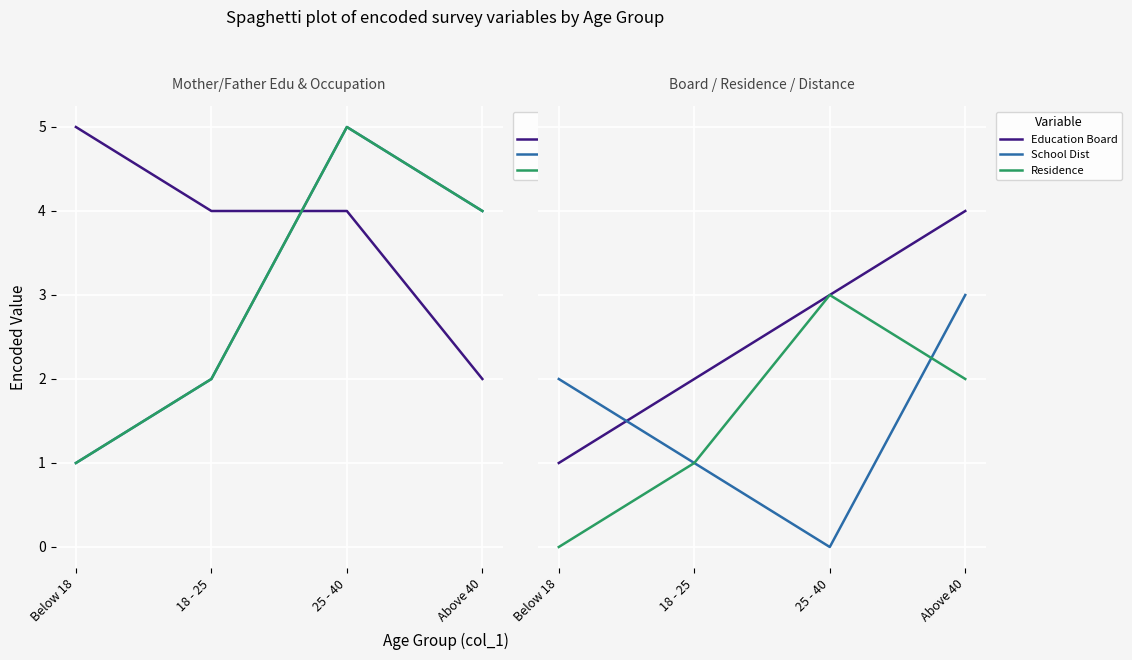

What is the approximate value of School Dist at 18 - 25?

1